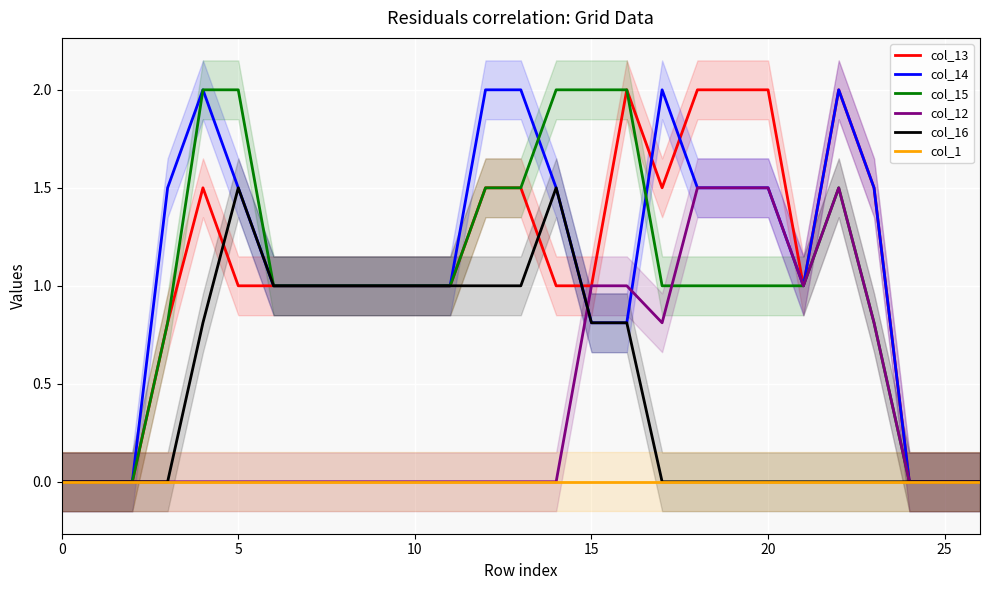

What is the maximum value for col_13?

2.0